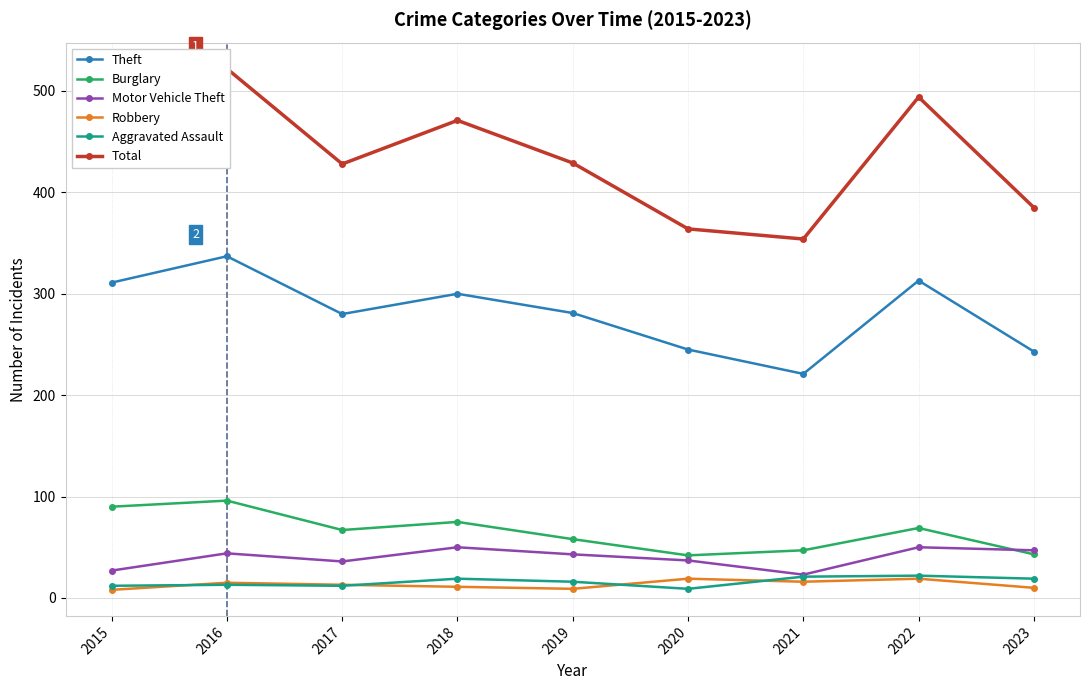

Reading left to right, list all the values displayed in this chart.

Theft: 311	337	280	300	281	245	221	313	243
Burglary: 90	96	67	75	58	42	47	69	43
Motor Vehicle Theft: 27	44	36	50	43	37	23	50	47
Robbery: 8	15	13	11	9	19	16	19	10
Aggravated Assault: 12	13	12	19	16	9	21	22	19
Total: 468	522	428	471	429	364	354	494	385